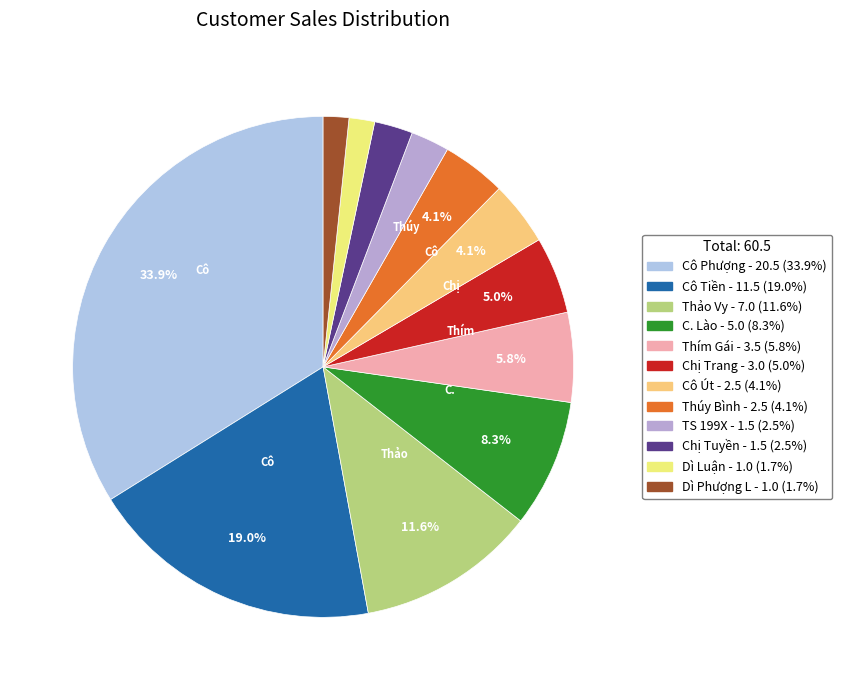

Is there any slice that represents more than half of the pie?

No